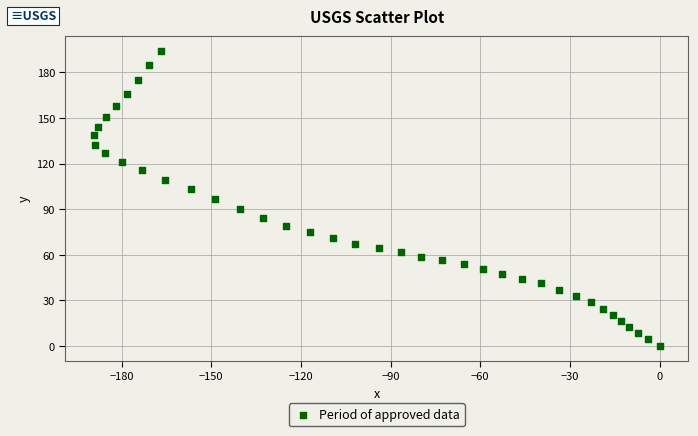

What is the range of Y values (max minus min)?

194.0